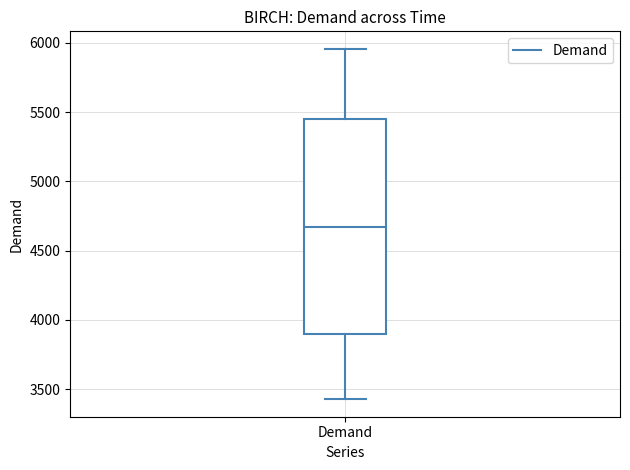

Transcribe this box plot: give where the median line is, the range the box spans, and where the two whiskers end, as read against the y-axis. The values are not printed on the chart, so give them approximately, as read against the axis.

median 4650, box 3900 to 5450, whiskers 3450 to 5950